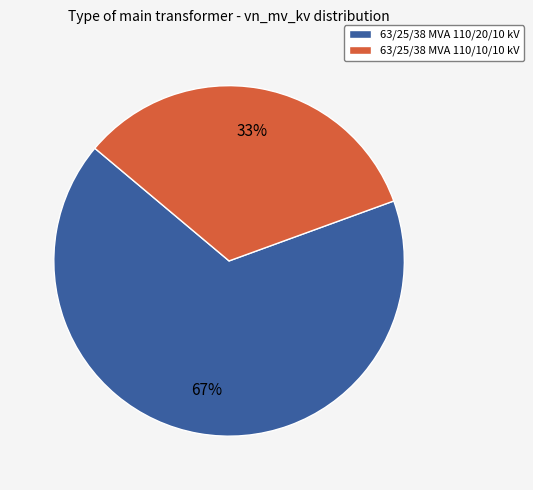

Does 63/25/38 MVA 110/20/10 kV account for over 50% of the chart?

Yes